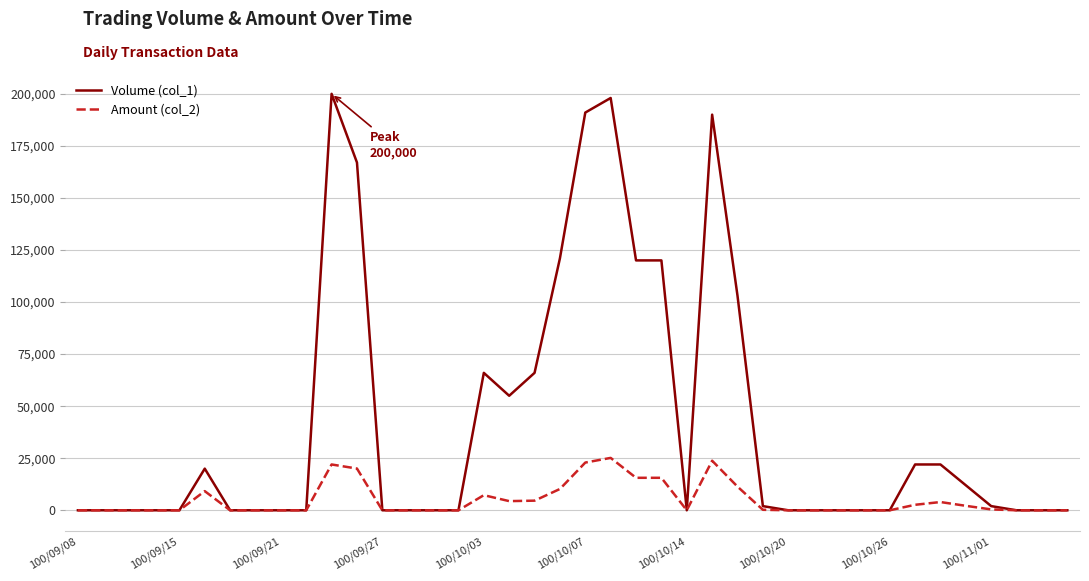

List the series in order of their peak value, lowest first.

Amount (col_2), Volume (col_1)